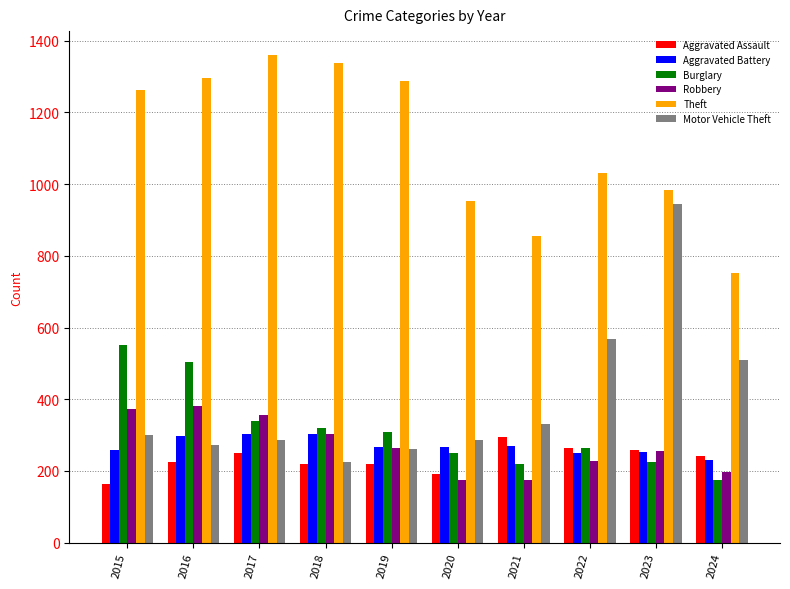

Are the bars grouped side by side (vs. stacked)?

Yes